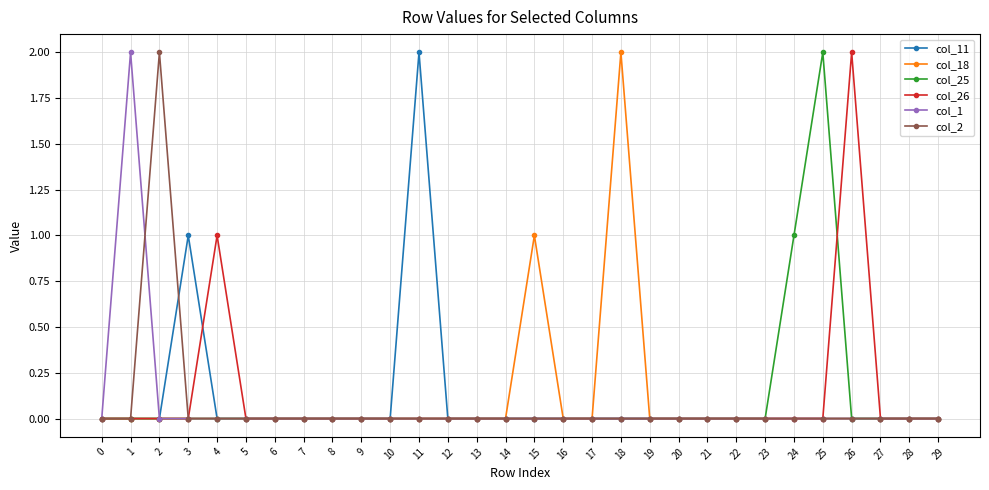

True or false: col_26 has more than 1 points higher than both neighbors.

True